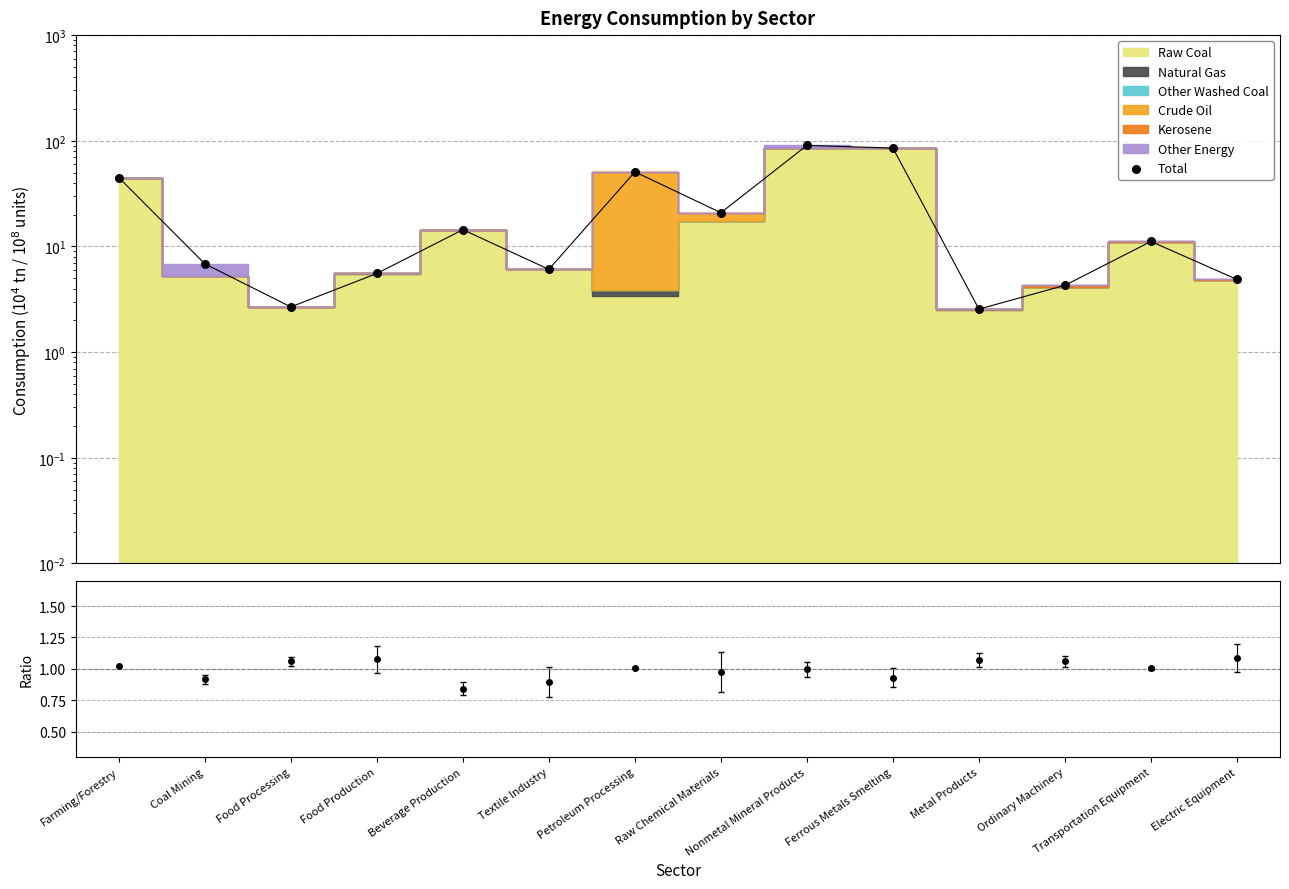

Between Beverage Production and Transportation Equipment, which is larger?

Beverage Production